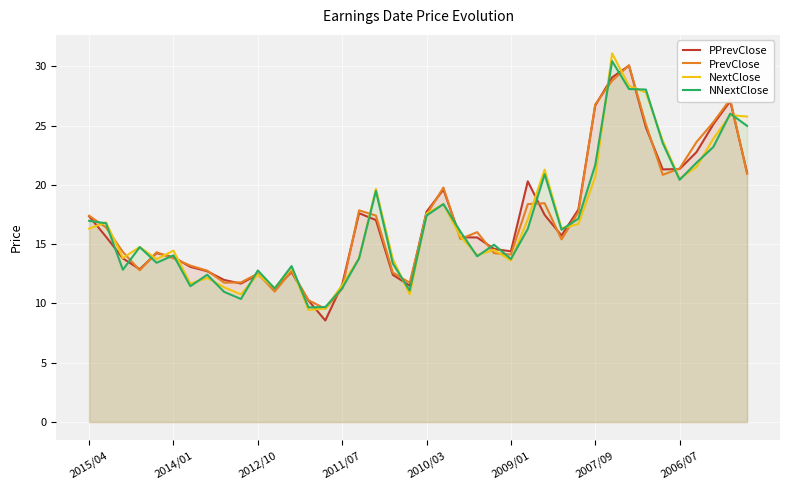

What is the total value across all series at 22?

62.8